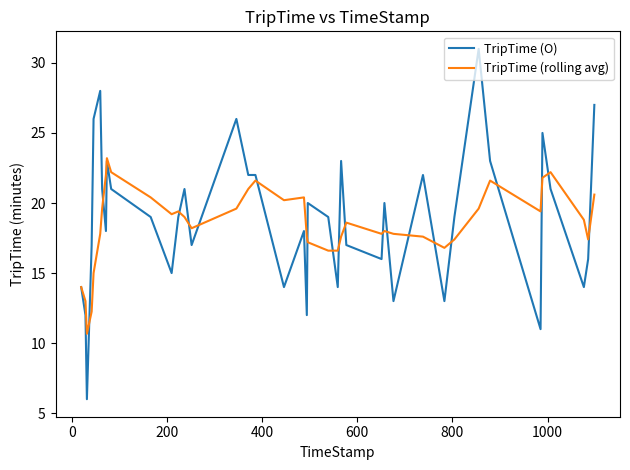

What is the maximum value for TripTime (rolling avg)?

23.2